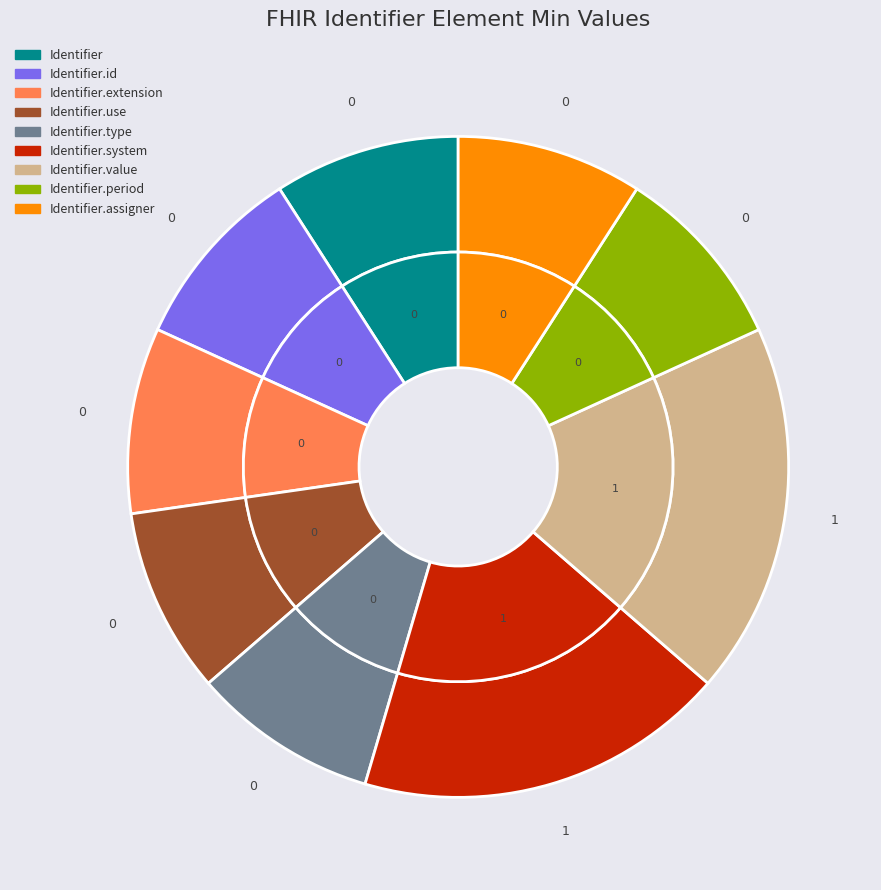

To the nearest percent, what is the difference between the largest and smallest slice percentages?

50%